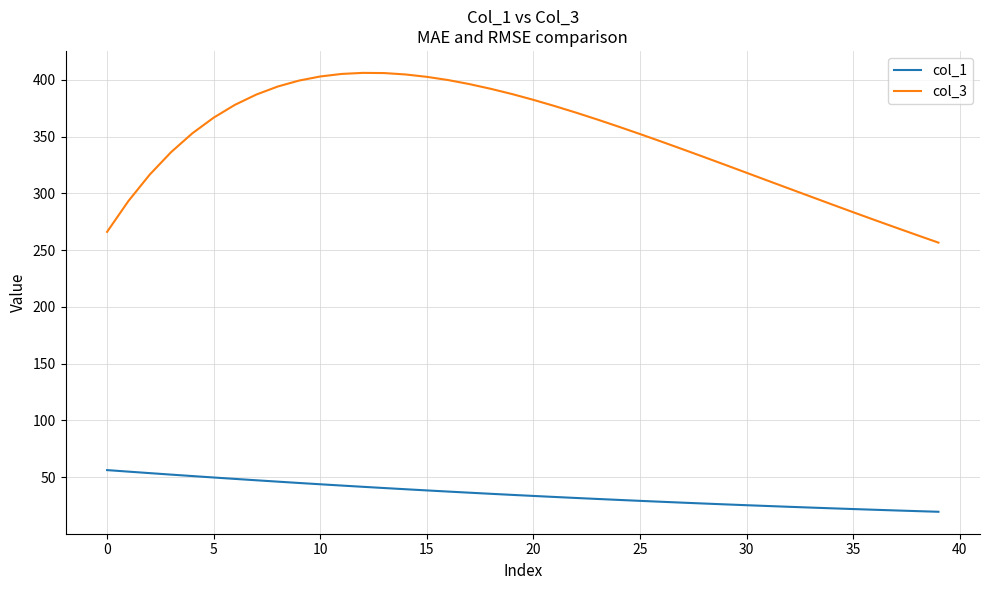

List the series in order of their peak value, highest first.

col_3, col_1